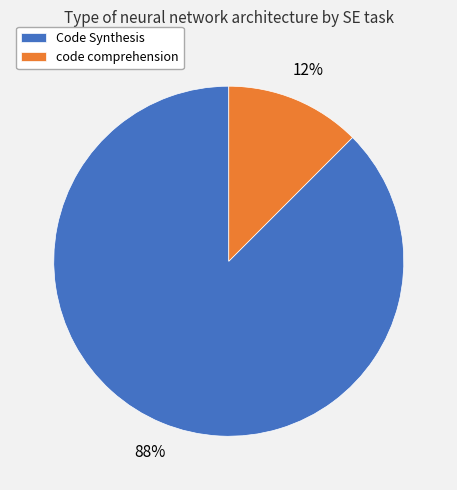

Which has a higher value, Code Synthesis or code comprehension?

Code Synthesis